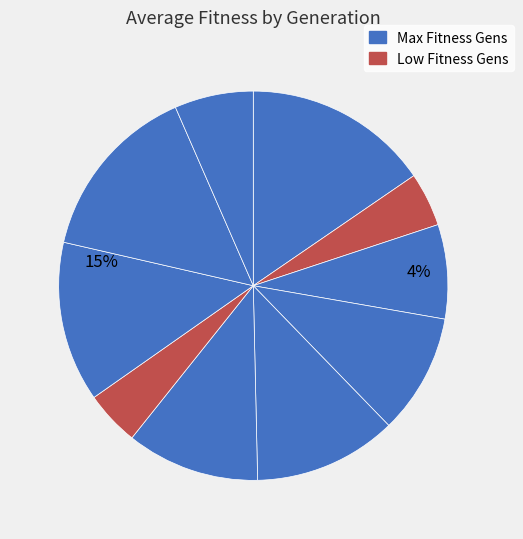

To the nearest percent, what is the average slice percentage?

10%